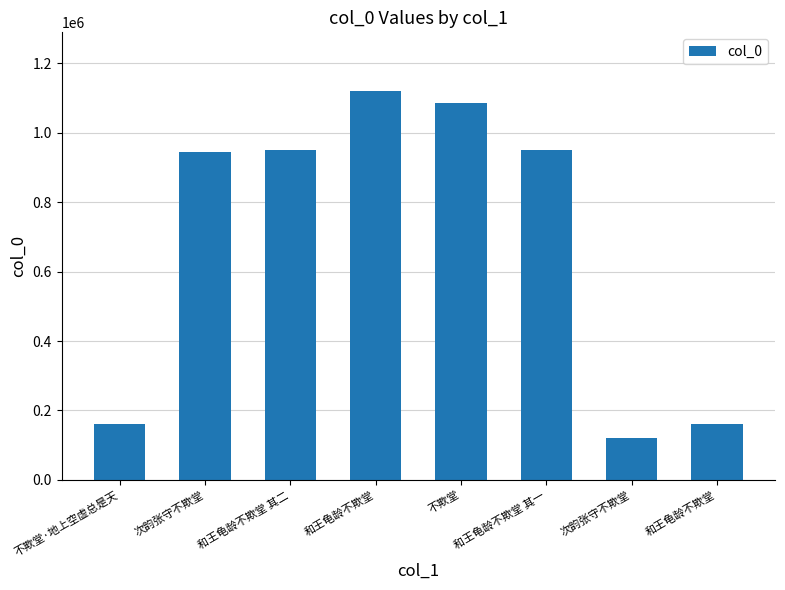

List the labels in order of value, largest first.

和王龟龄不欺堂, 不欺堂, 和王龟龄不欺堂 其一, 和王龟龄不欺堂 其二, 次韵张守不欺堂, 不欺堂·地上空虚总是天, 和王龟龄不欺堂, 次韵张守不欺堂